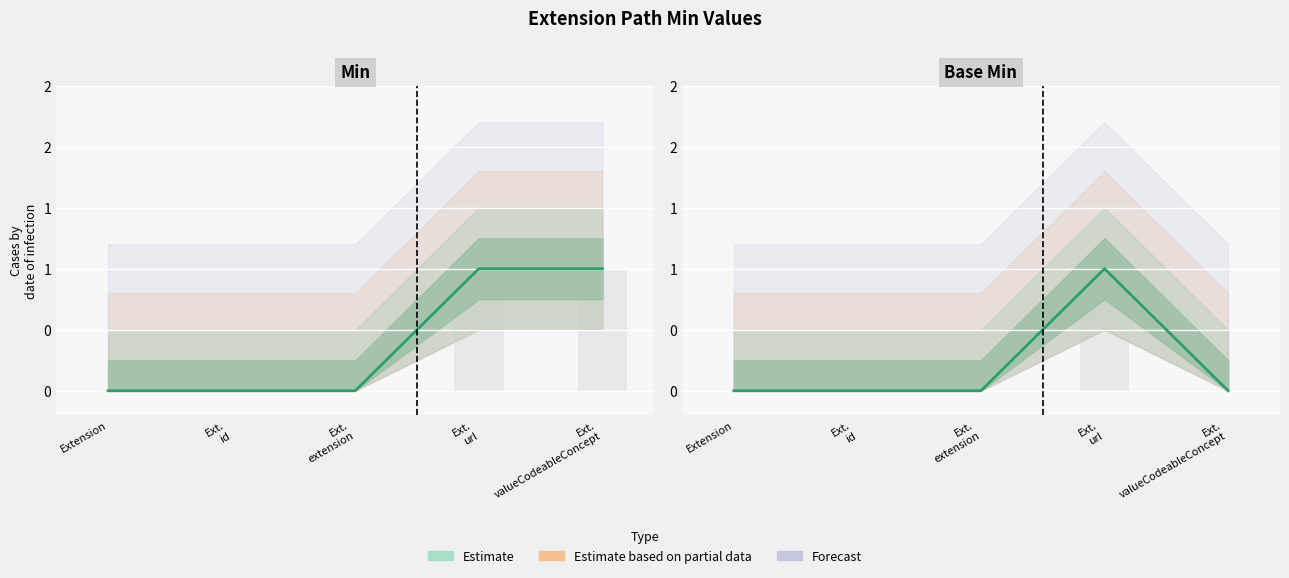

What position from the left is Ext.
id?

2